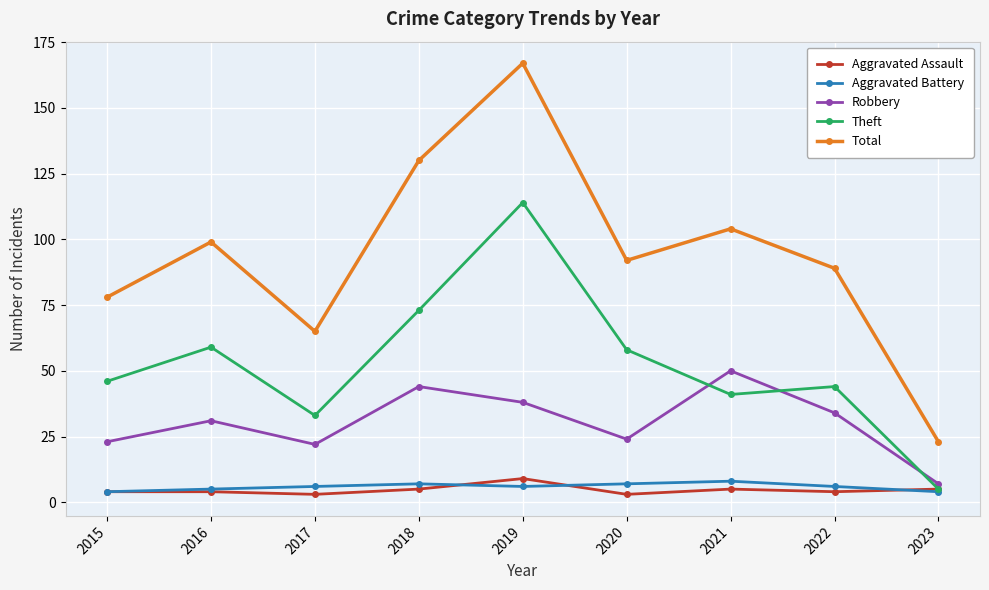

Is this an area chart (filled region under the line)?

No